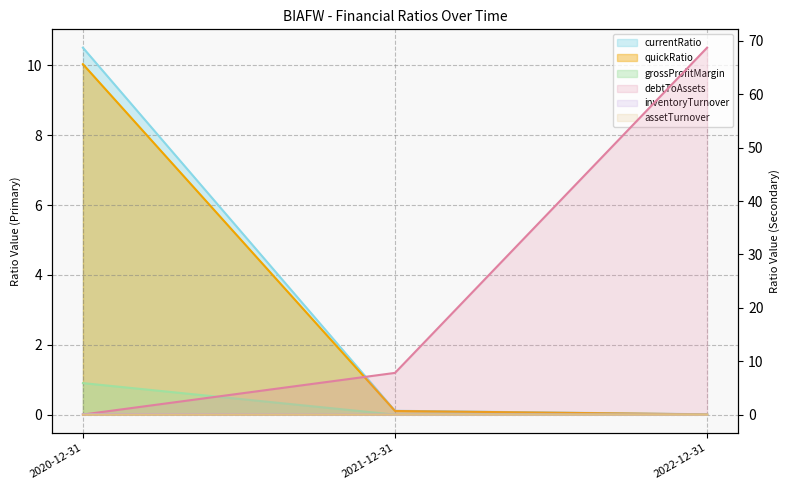

Reading left to right, list all the values displayed in this chart.

currentRatio: 2020-12-31=10.5	2021-12-31=0.1	2022-12-31=0.0
debtToAssets: 2020-12-31=0.0	2021-12-31=7.8	2022-12-31=68.7
quickRatio: 2020-12-31=10.0	2021-12-31=0.1	2022-12-31=0.0
inventoryTurnover: 2020-12-31=0.0	2021-12-31=0.0	2022-12-31=0.0
assetTurnover: 2020-12-31=0.1	2021-12-31=0.0	2022-12-31=0.0
grossProfitMargin: 2020-12-31=0.9	2021-12-31=0.0	2022-12-31=0.0